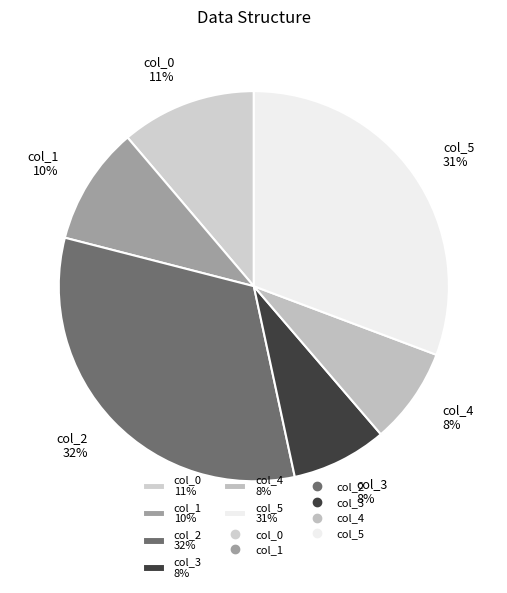

To the nearest percent, what is the average slice percentage?

17%